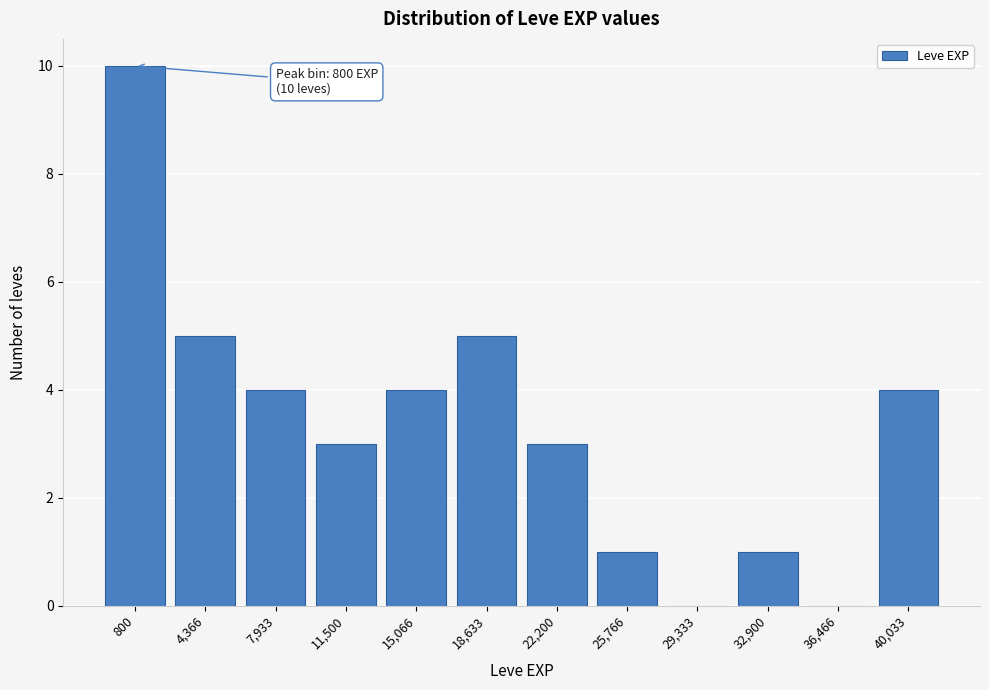

Reading right to left, list all the values displayed in this chart.

40,033=4	36,466=0	32,900=1	29,333=0	25,766=1	22,200=3	18,633=5	15,066=4	11,500=3	7,933=4	4,366=5	800=10